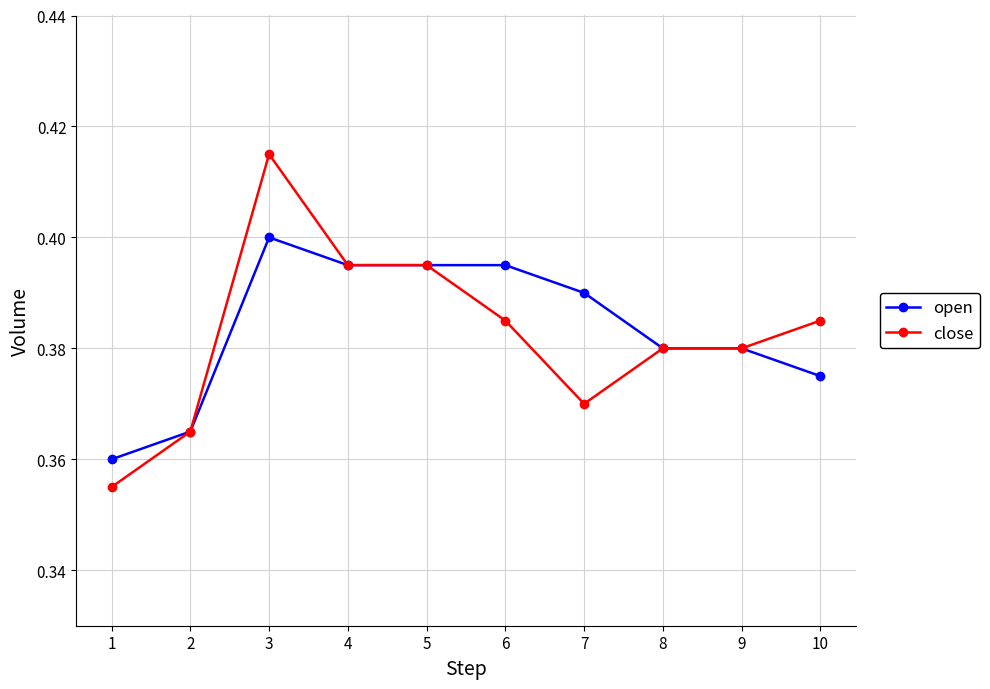

The value of close at 6 is 0.4. True or false?

True